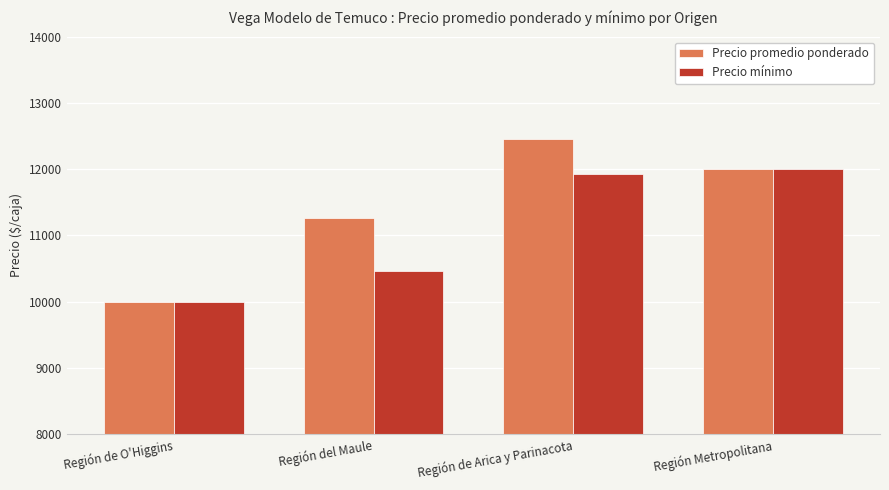

What is the value of the Precio promedio ponderado bar at the 4th from the left?

12000